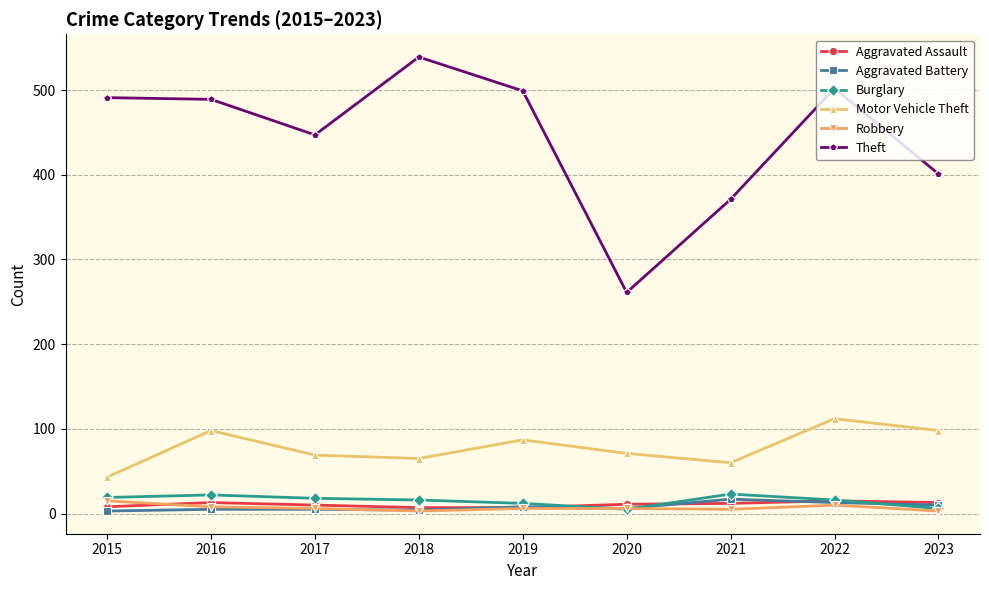

True or false: Burglary has a value of 6 at 2023.

True